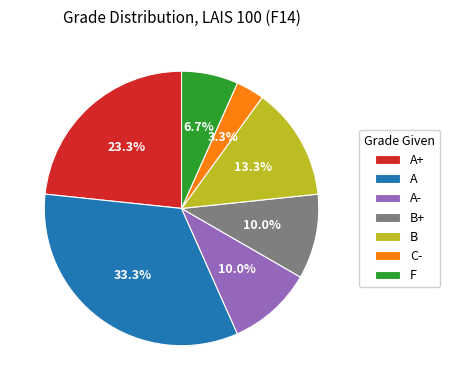

Count the number of slices in the pie.

7